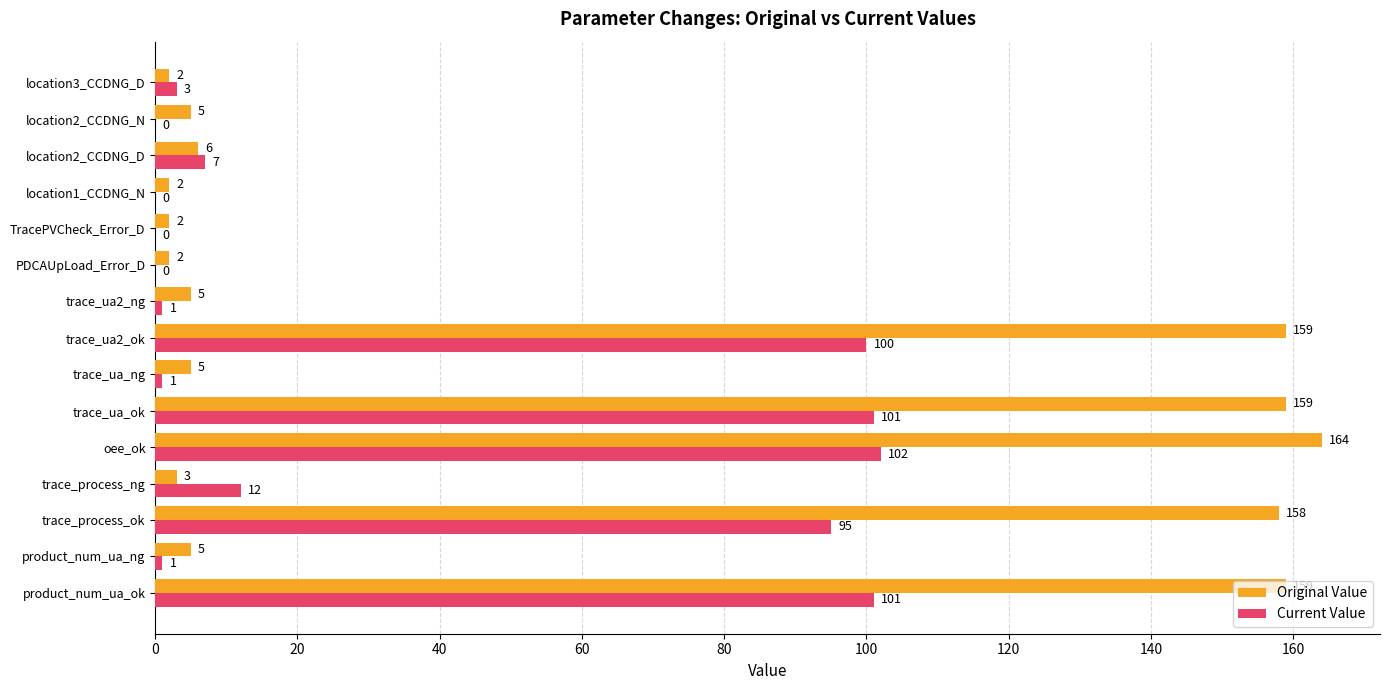

Which series changed the most between PDCAUpLoad_Error_D and location2_CCDNG_N?

Original Value